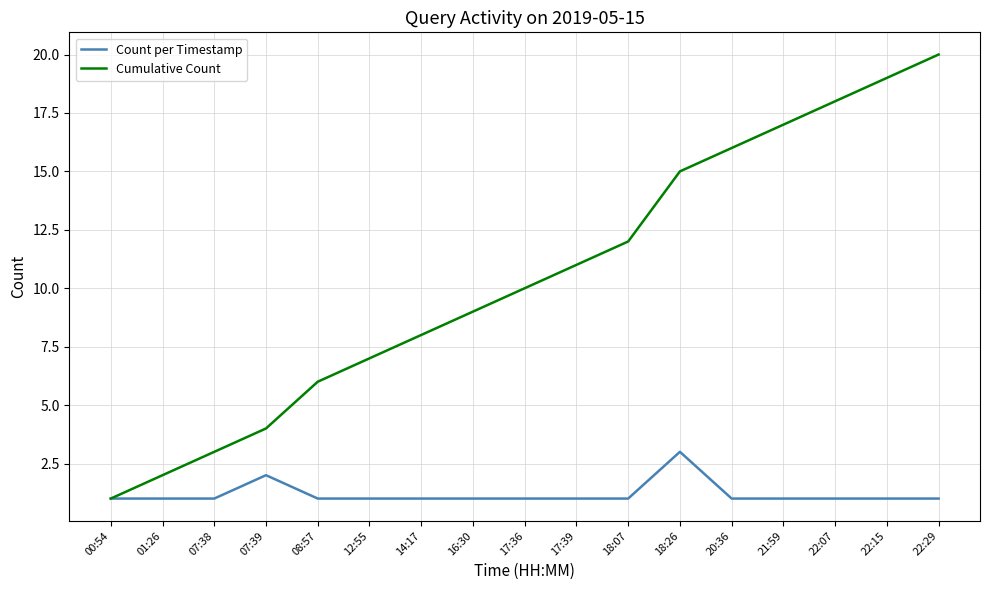

Read the Count per Timestamp value at 22:15.

1